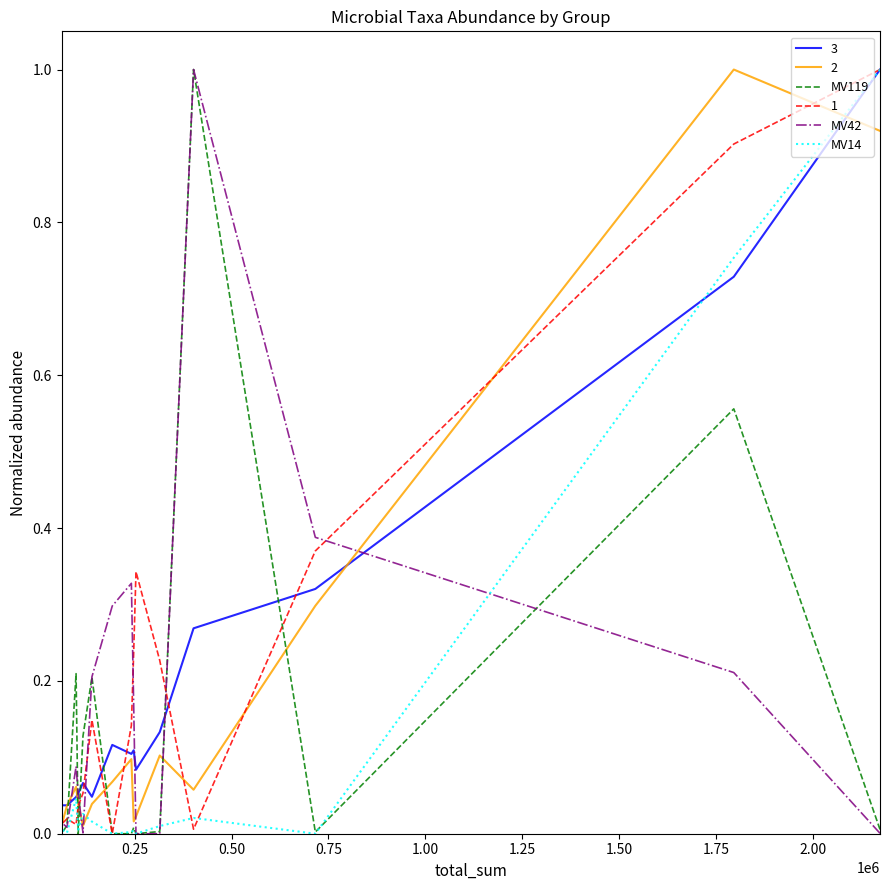

What is the sum of all MV42 values?

2.8